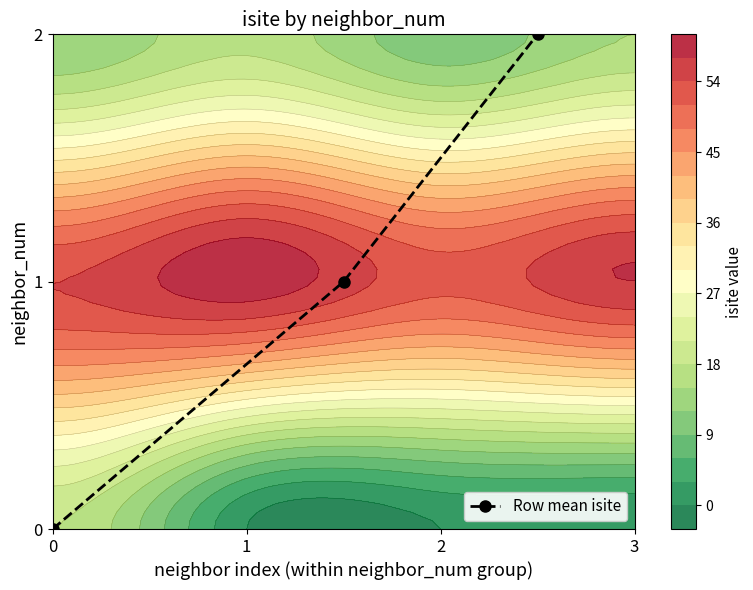

Reading left to right, extract all data points from this chart.

0	1	2